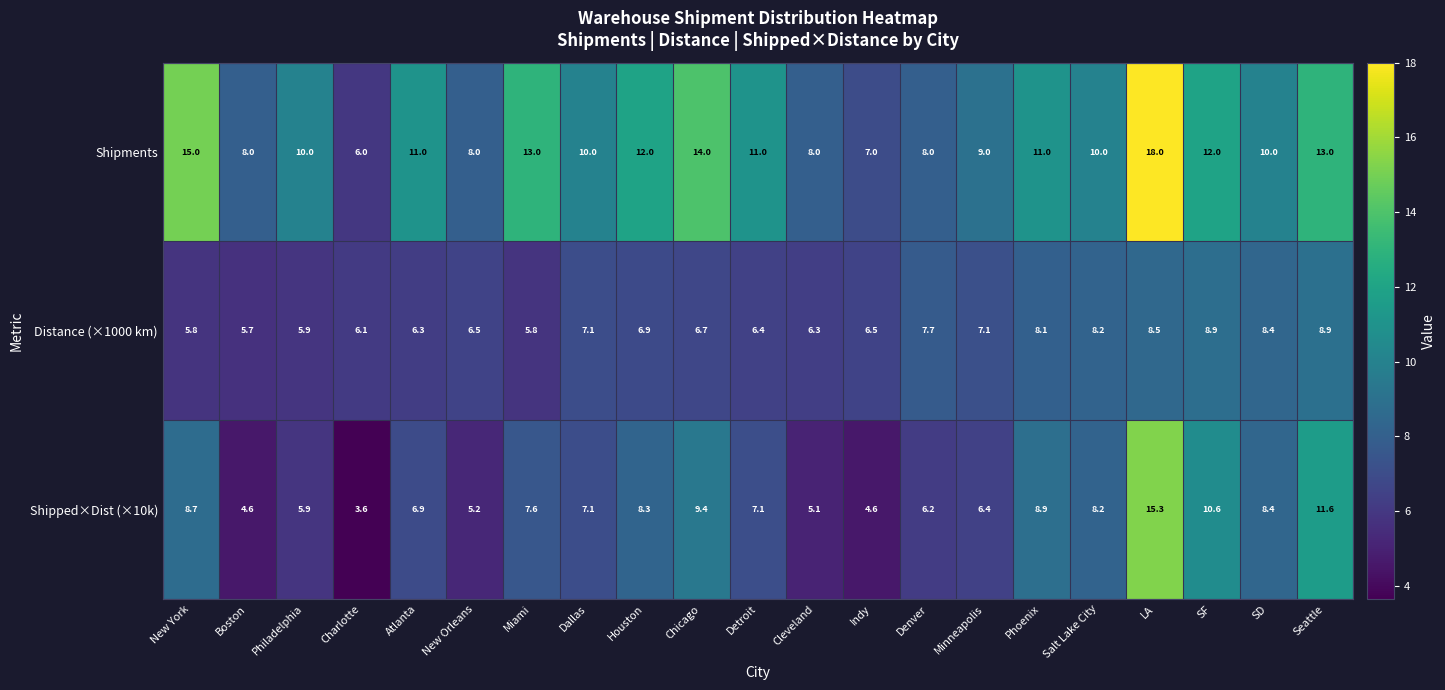

What is the average value of the Shipped×Dist (×10k) series?

7.6